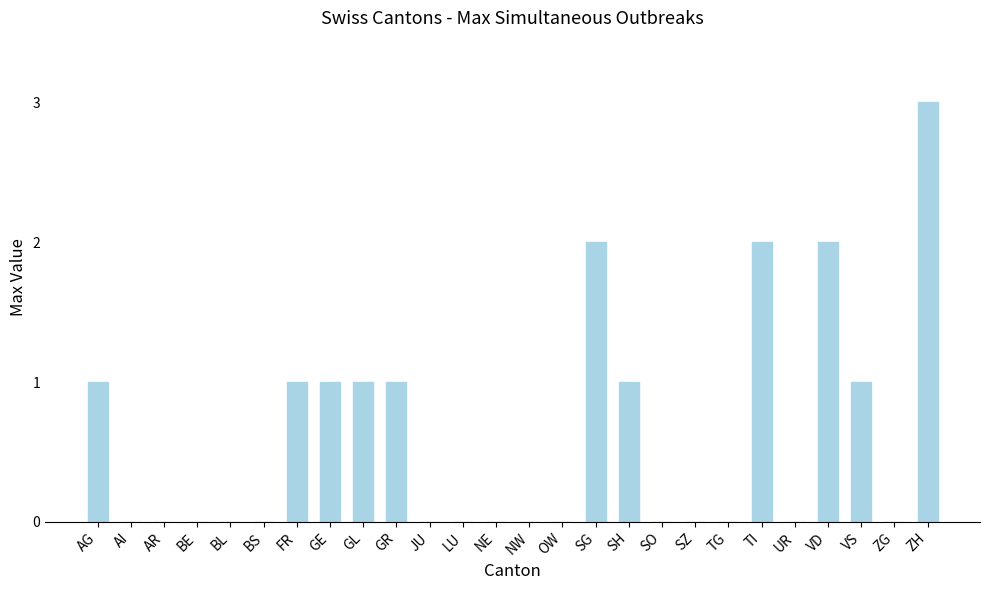

Is it true that the value at UR is 0?

True